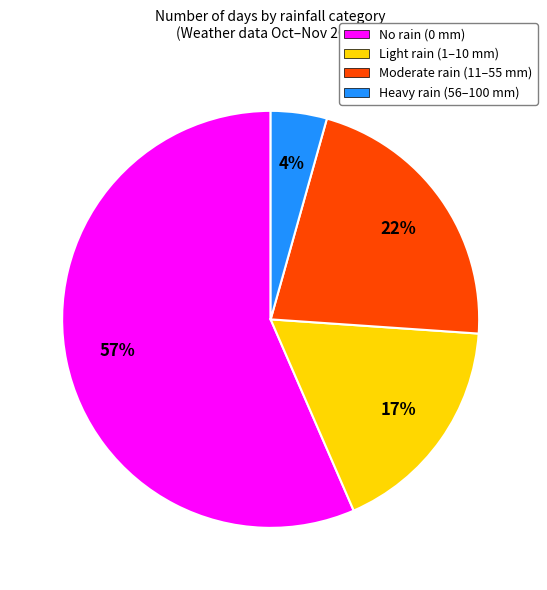

To the nearest percent, what portion does Moderate rain (11–55 mm) represent?

22%